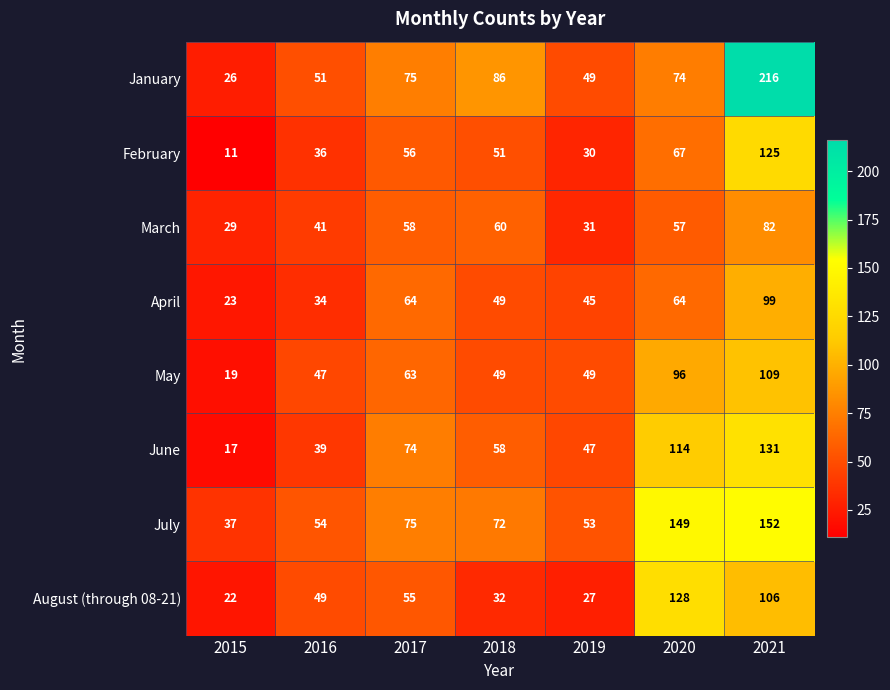

What is the greatest value displayed?

216